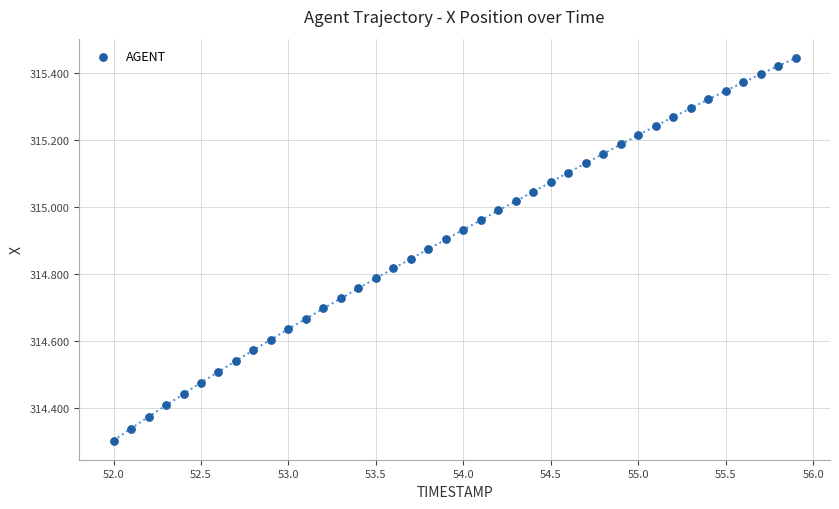

What is the range of X values (max minus min)?

3.9